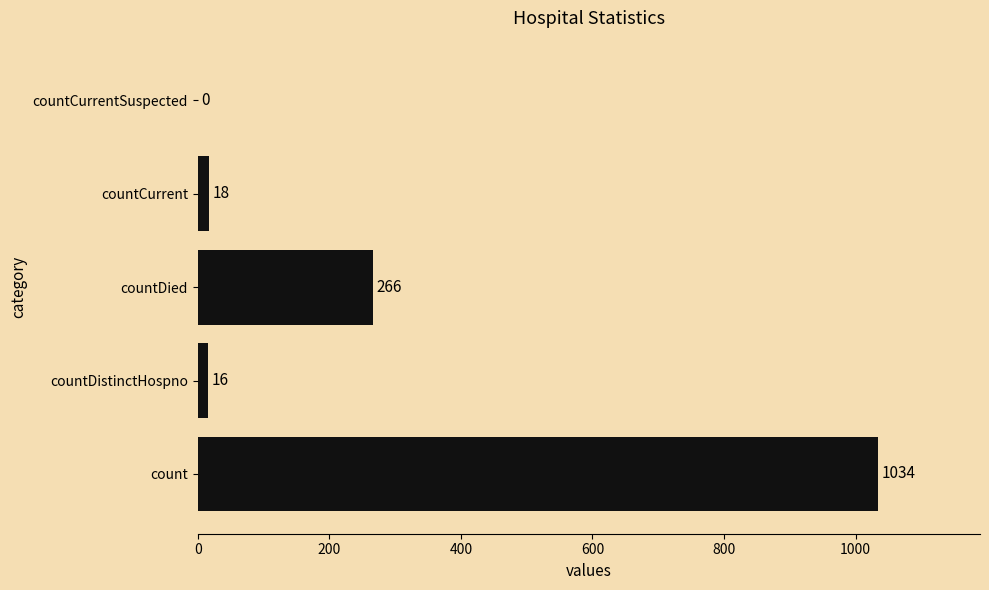

What is the sum of all values?

1334